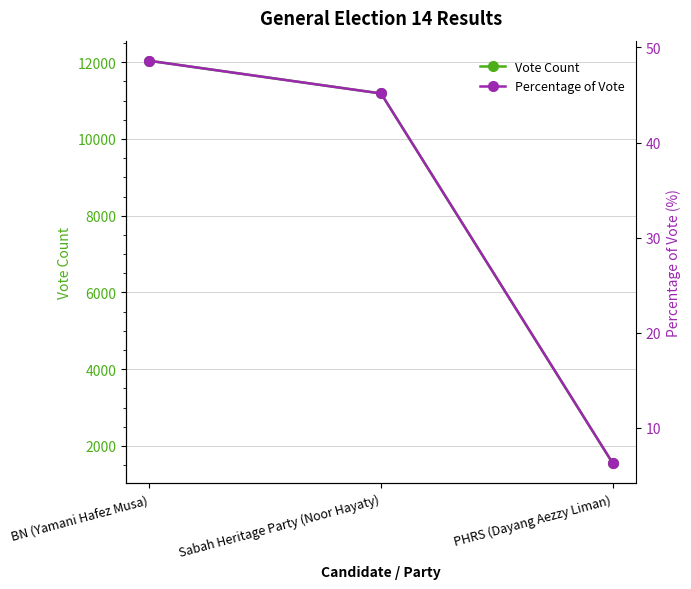

Is this an area chart (filled region under the line)?

No